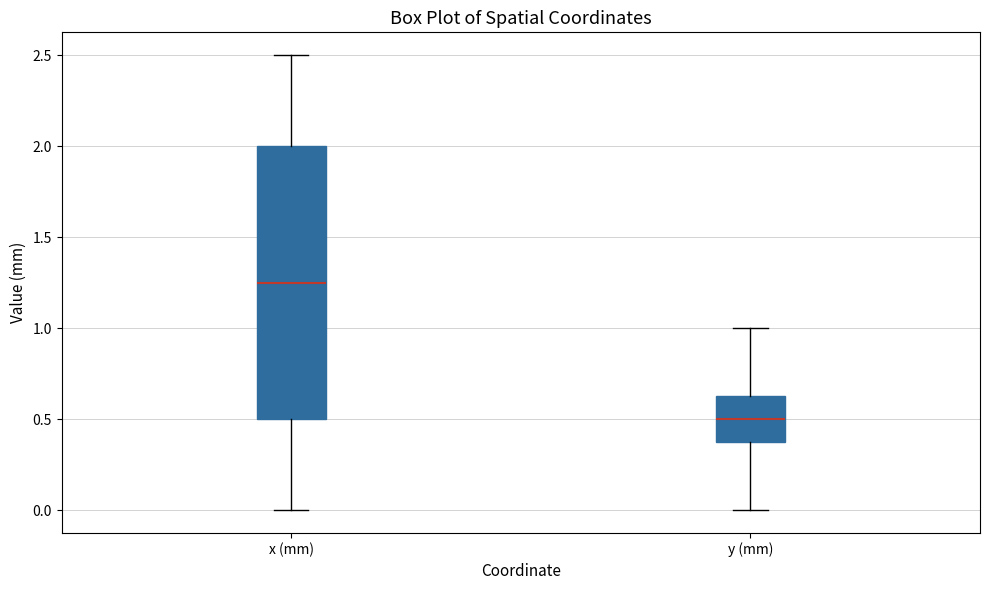

Where does the upper whisker of the box for y (mm) end on the y-axis? The values are not printed on the chart, so give them approximately, as read against the axis.

1.00